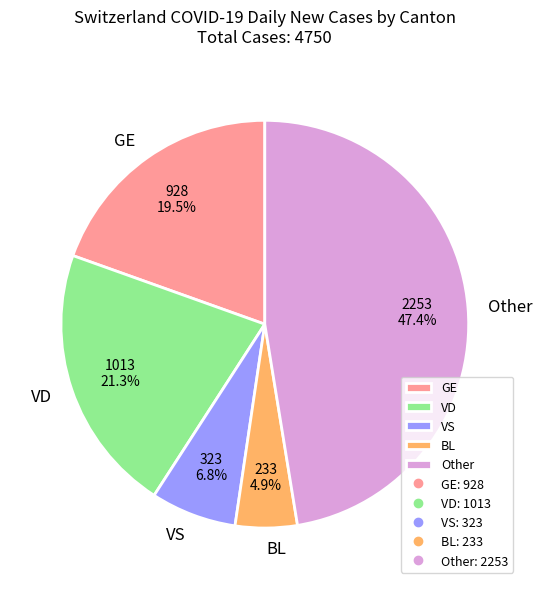

Count the number of slices in the pie.

5